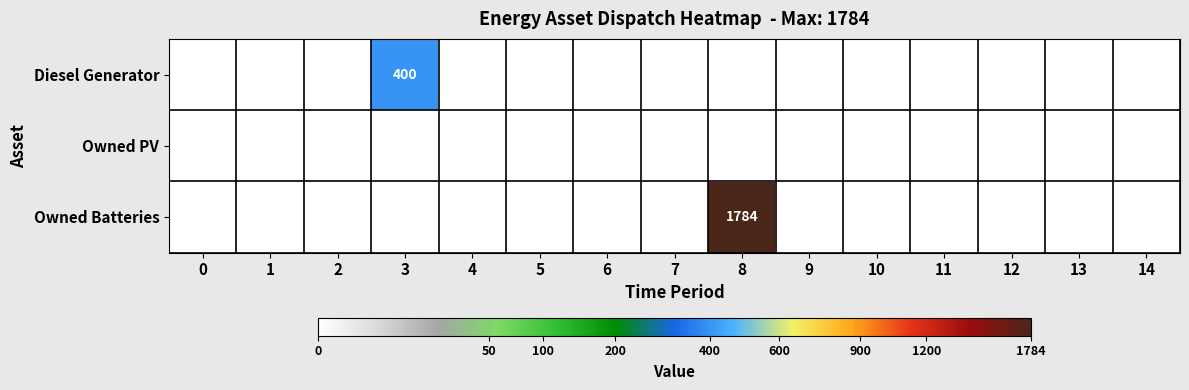

True or false: Owned PV has a value of 0 at 3.

True